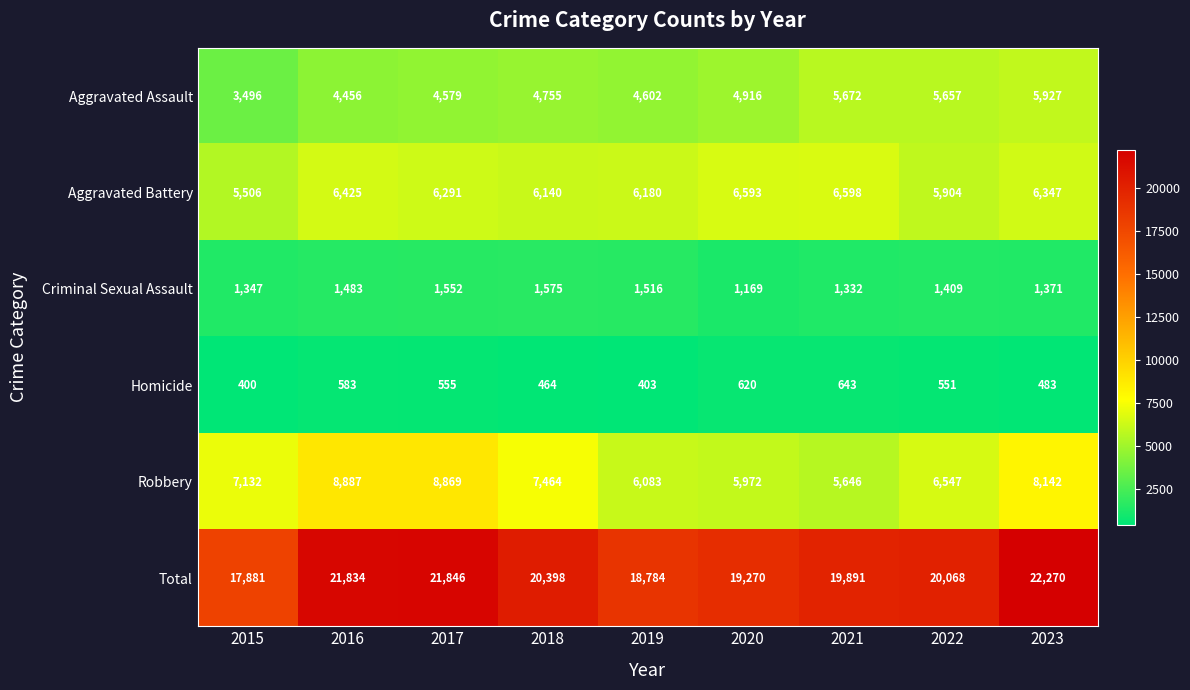

What is the greatest value displayed?

22270